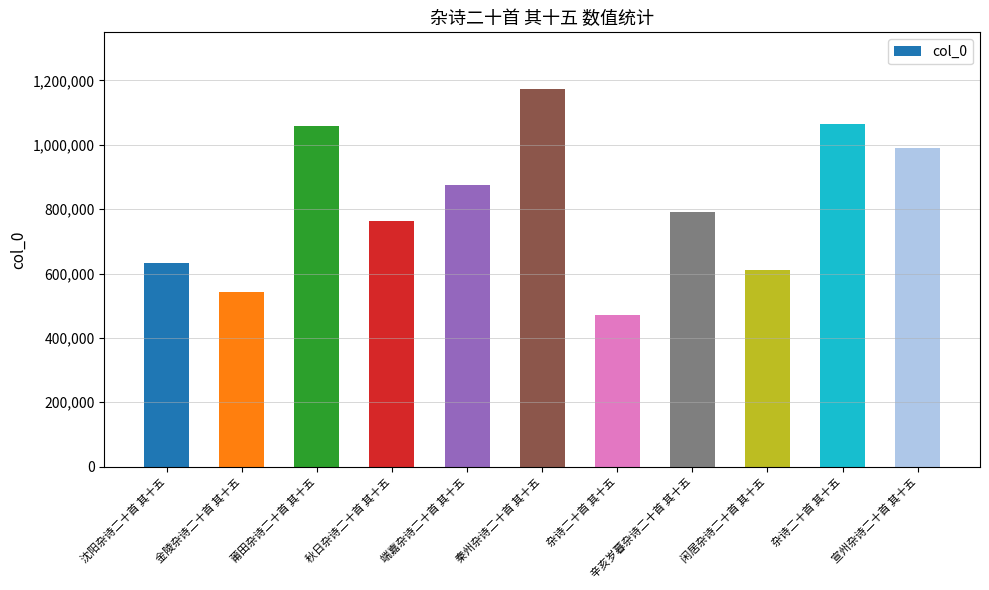

What is the label of the 7th bar from the right?

端嘉杂诗二十首 其十五